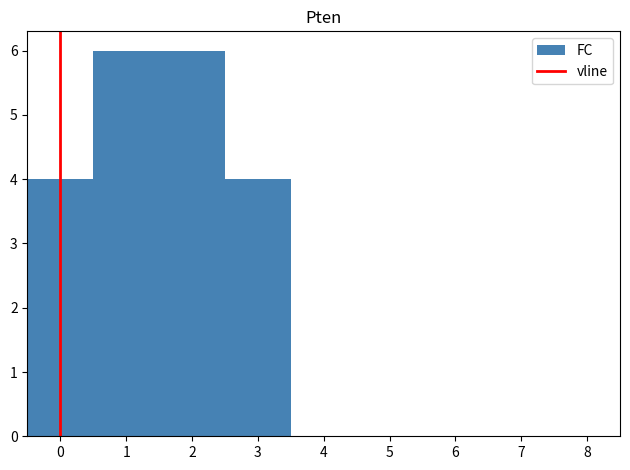

Reading left to right, transcribe this chart: for each bar, give the range it covers on the x-axis and its height. The values are not printed on the chart, so give them approximately, as read against the axis.

-0.5 to 0.5: 4
0.5 to 1.5: 6
1.5 to 2.5: 6
2.5 to 3.5: 4
3.5 to 4.5: 0
4.5 to 5.5: 0
5.5 to 6.5: 0
6.5 to 7.5: 0
7.5 to 8.5: 0